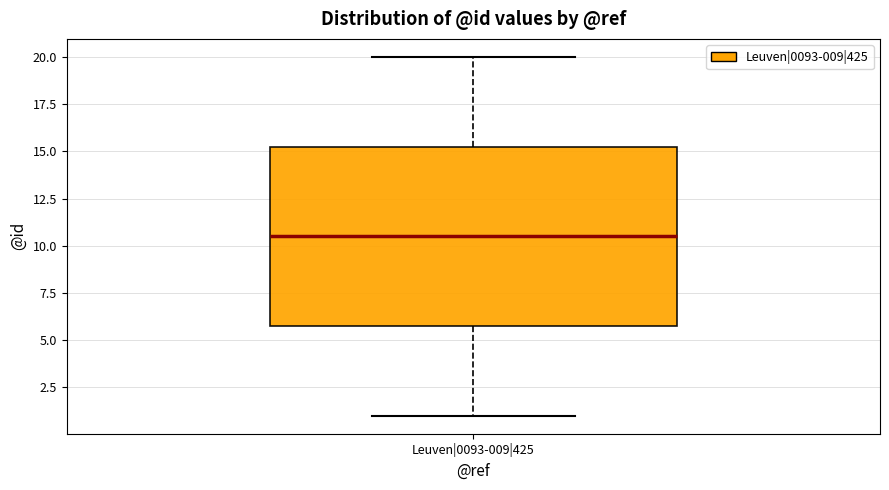

Transcribe this box plot: give where the median line is, the range the box spans, and where the two whiskers end, as read against the y-axis. The values are not printed on the chart, so give them approximately, as read against the axis.

median 10.5, box 6.0 to 15.5, whiskers 1.0 to 20.0